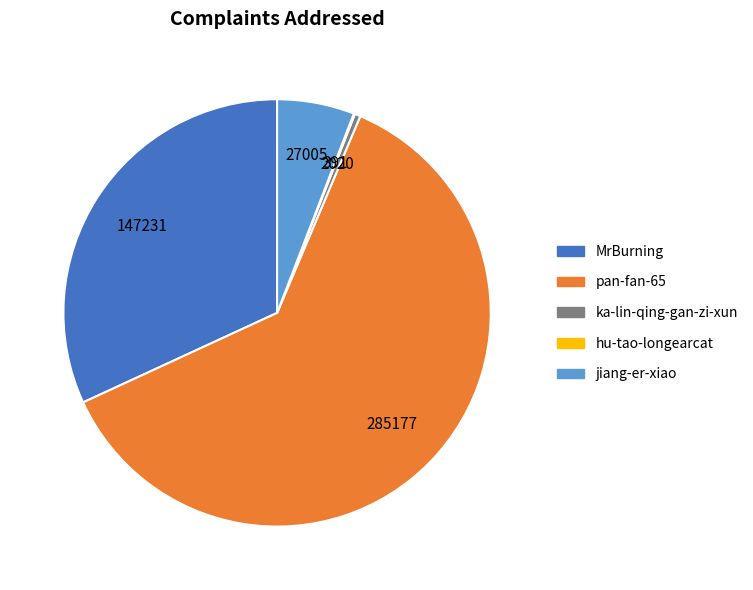

Does any single category account for the majority?

Yes